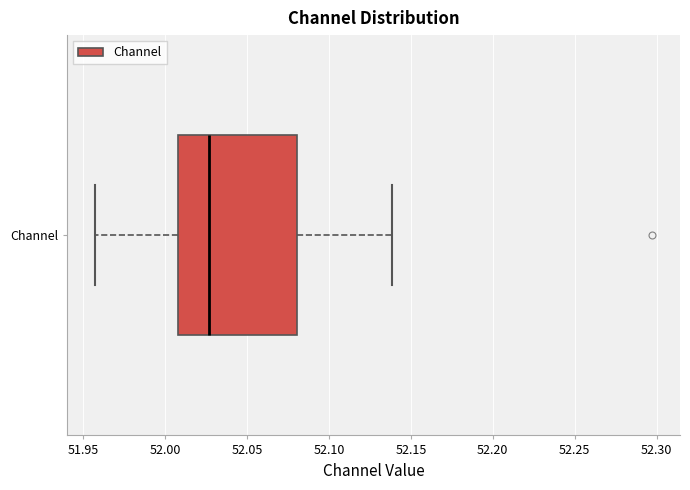

Transcribe this box plot: give where the median line is, the range the box spans, and where the two whiskers end, as read against the x-axis. The values are not printed on the chart, so give them approximately, as read against the axis.

median 52.025, box 52.010 to 52.080, whiskers 51.955 to 52.140